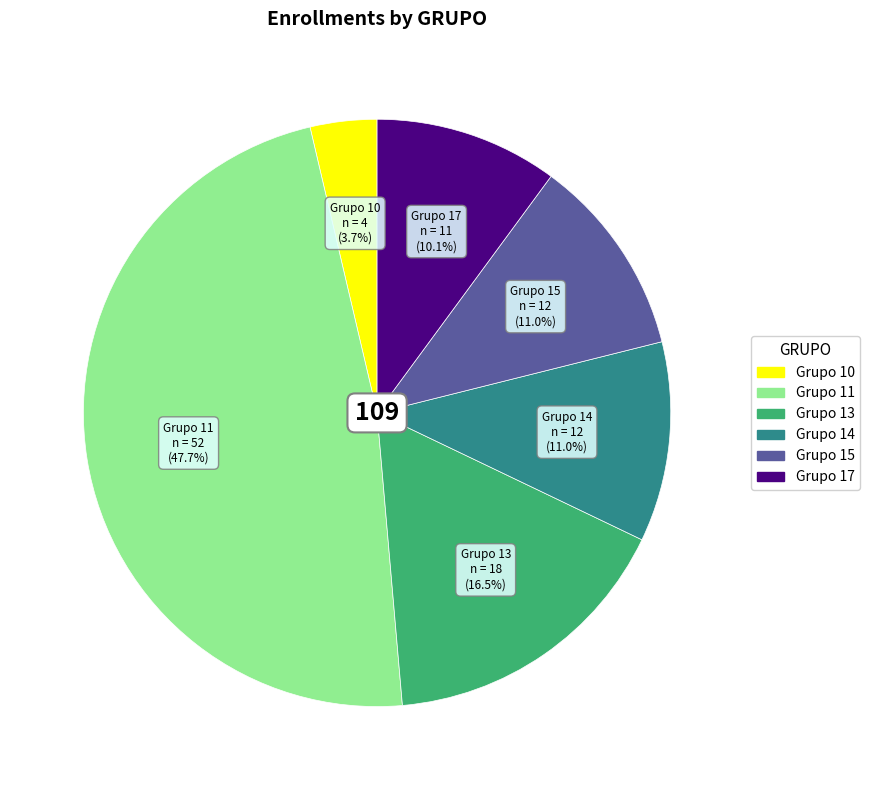

Is there any slice that represents more than half of the pie?

No